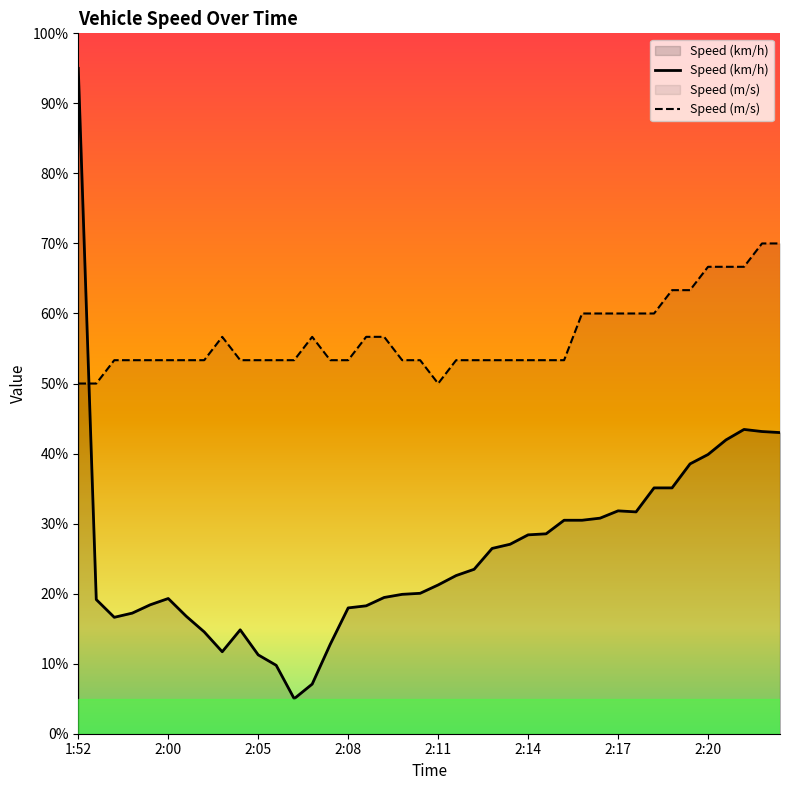

At which category is the sum across all series the highest?

1:52